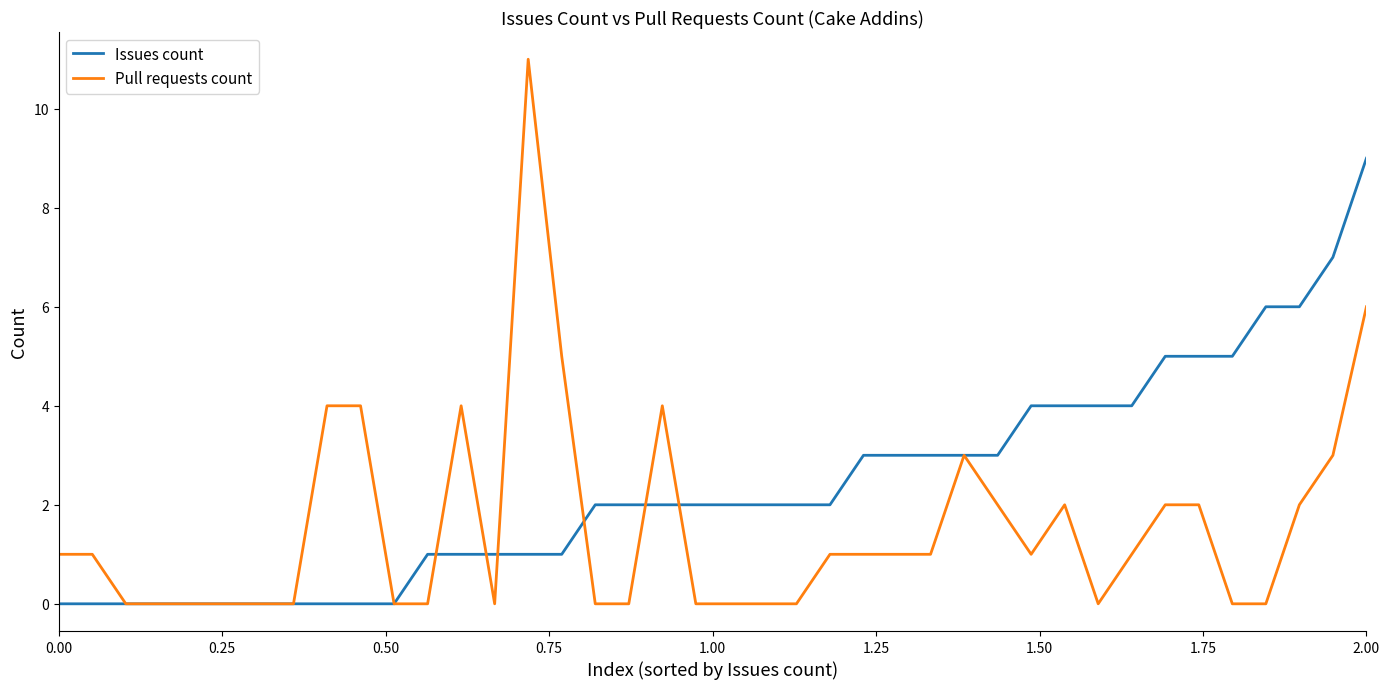

What is the difference between the second highest and second lowest values in the Pull requests count series?

6